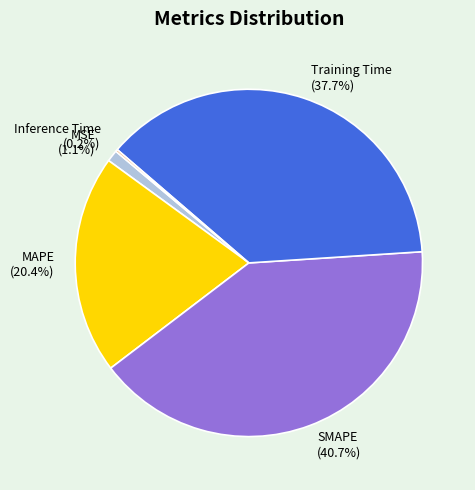

To the nearest percent, what portion does MAPE represent?

20%